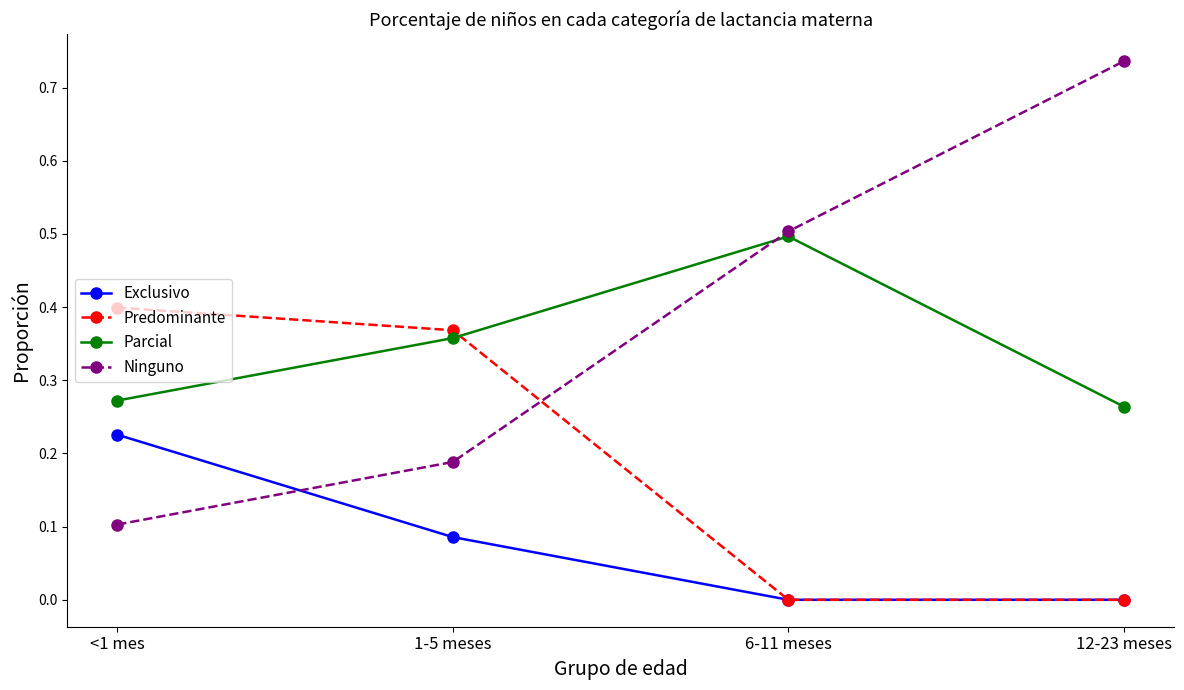

Which category has the lowest value in the Parcial series?

12-23 meses